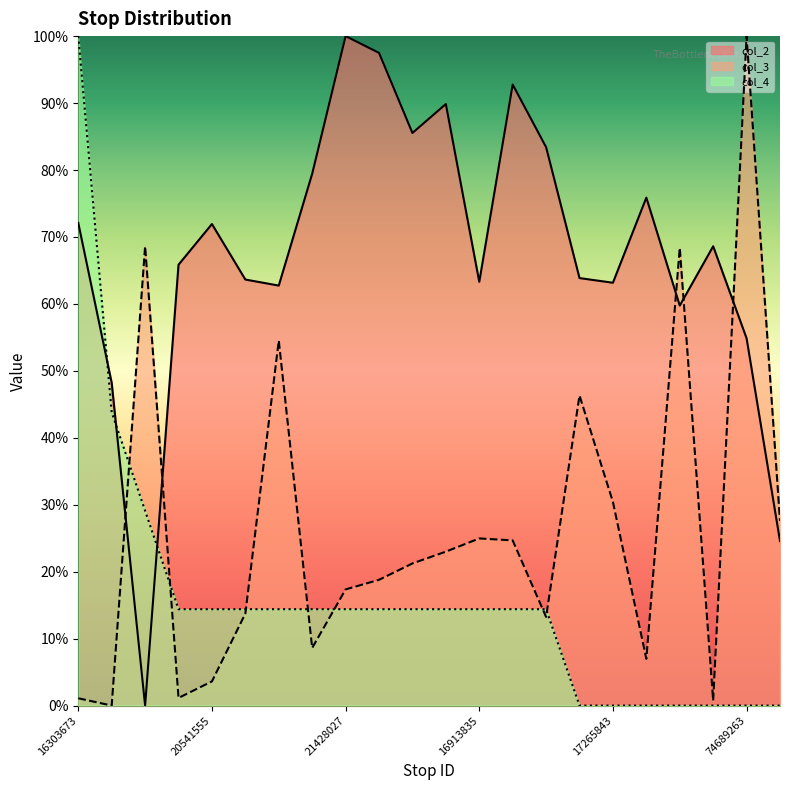

List the series in order of their peak value, lowest first.

col_3, col_2, col_4